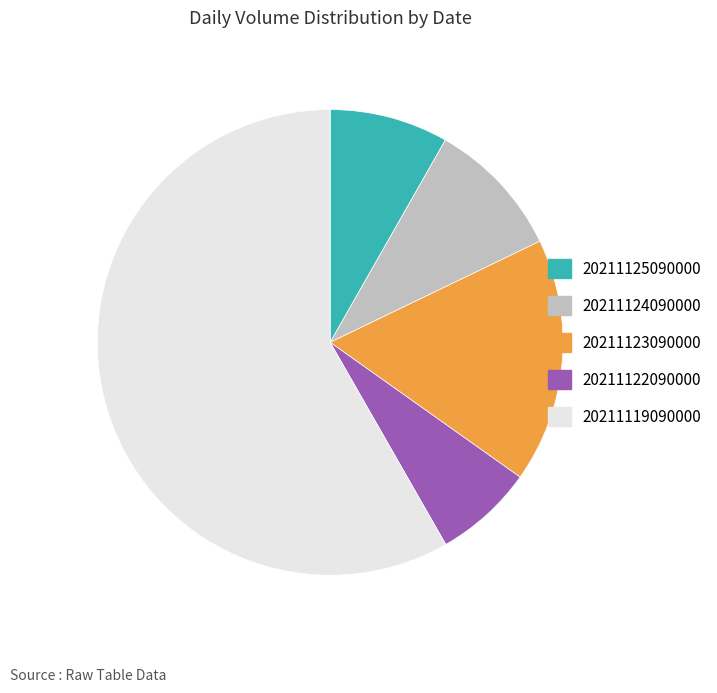

Is there a majority slice in this chart?

Yes